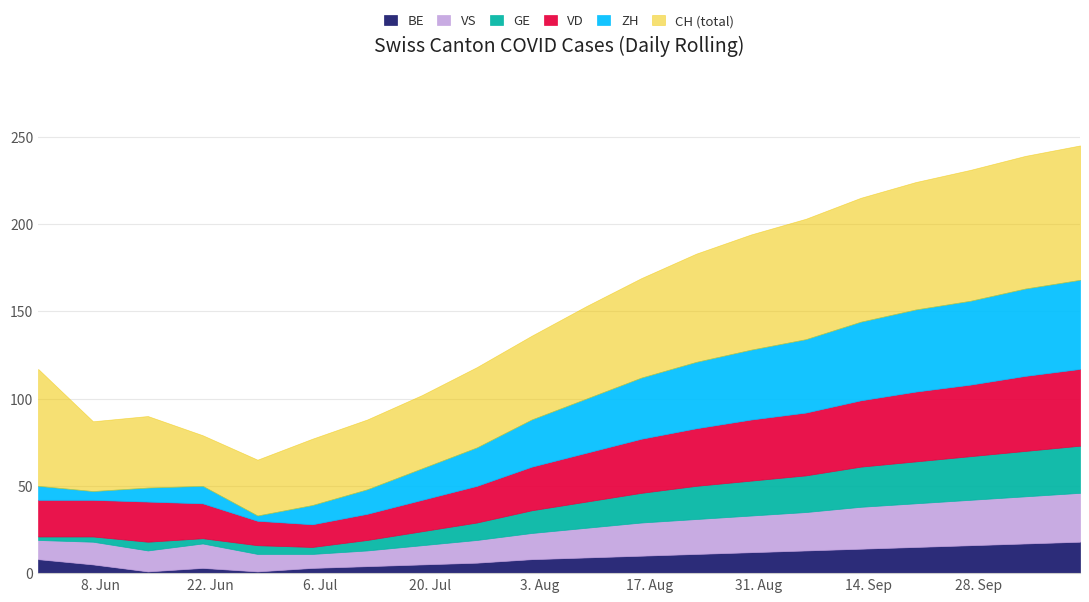

What is the sum of the BE values at 2020-09-06 and 2020-07-19?

18